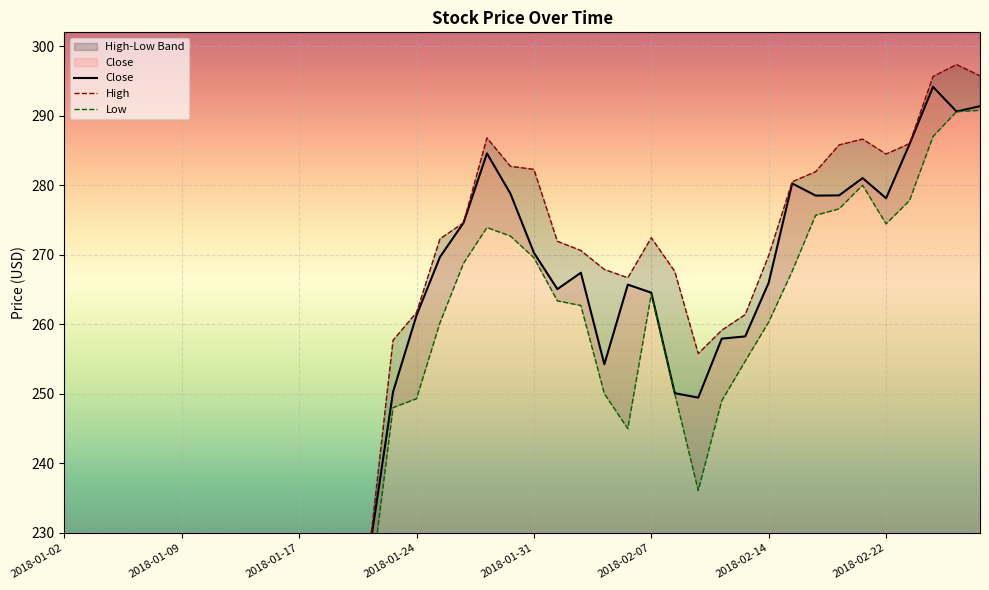

In Low, how many points are higher than both neighbors (excluding endpoints)?

5